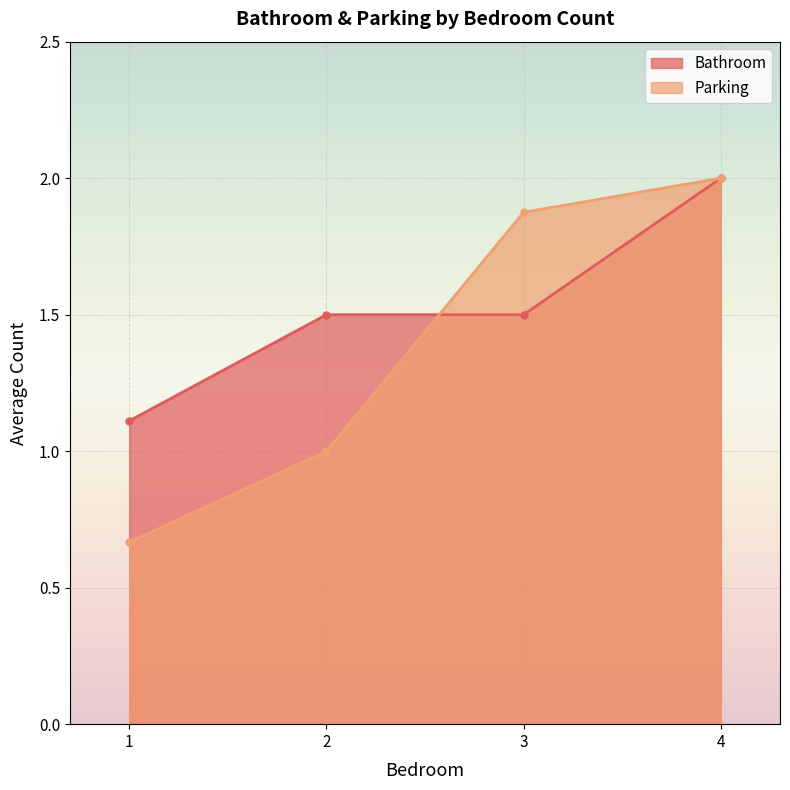

The value of Parking at 1 is -1. True or false?

False